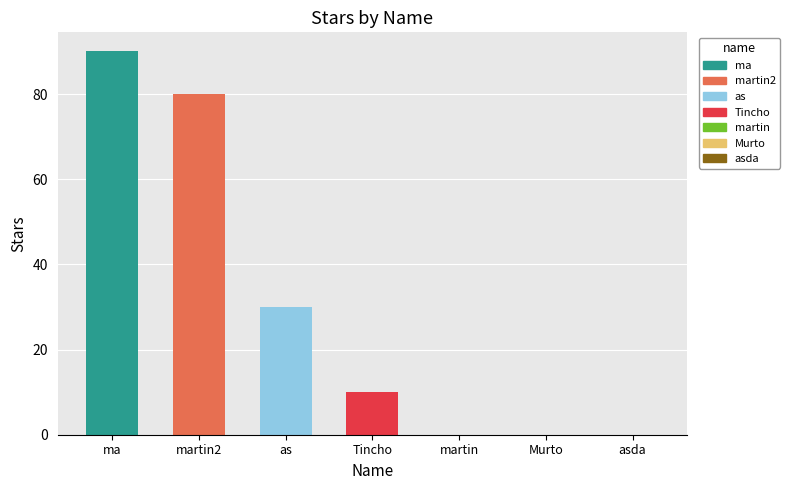

What position from the left is Tincho?

4